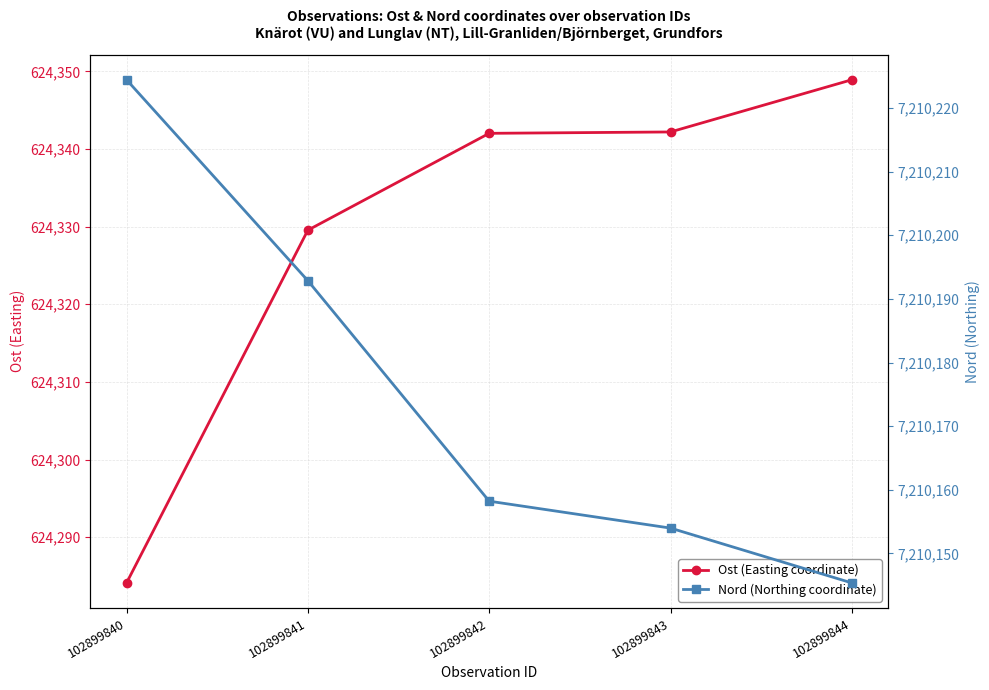

Which series changed the most between 102899840 and 102899844?

Nord (Northing coordinate)